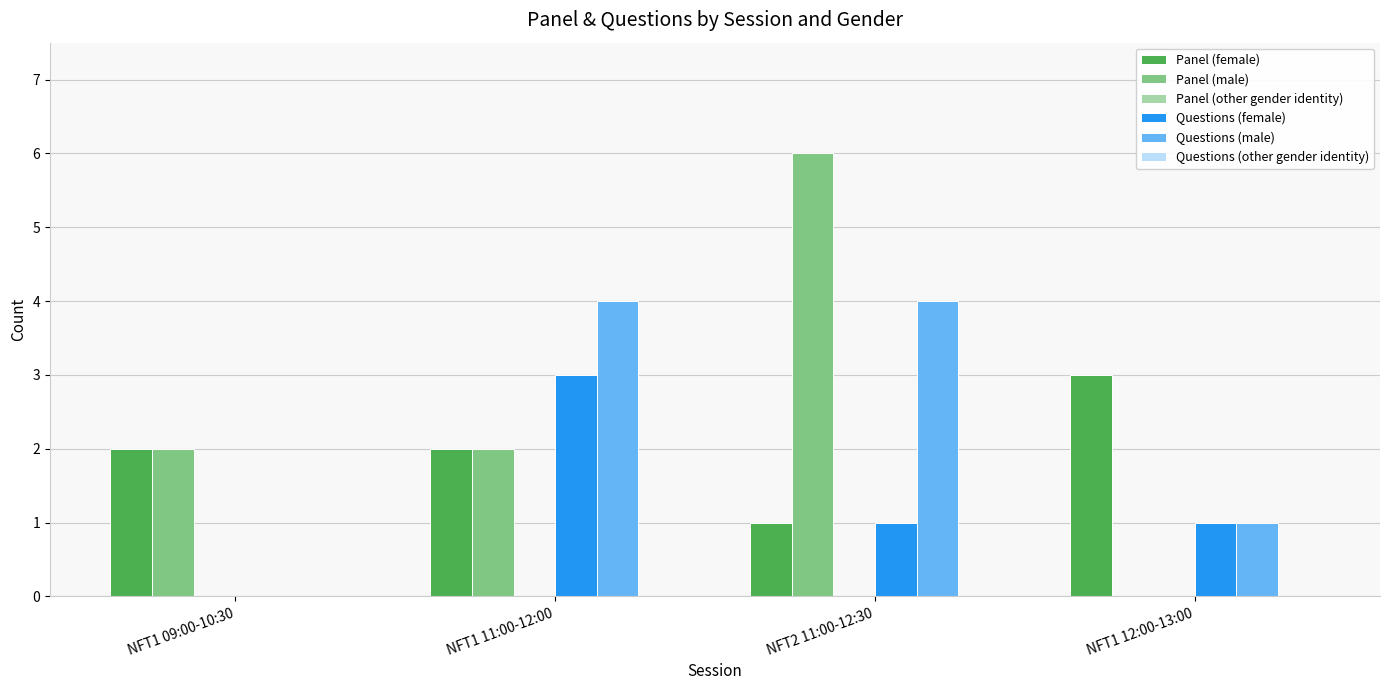

What is the maximum value for Panel (female)?

3